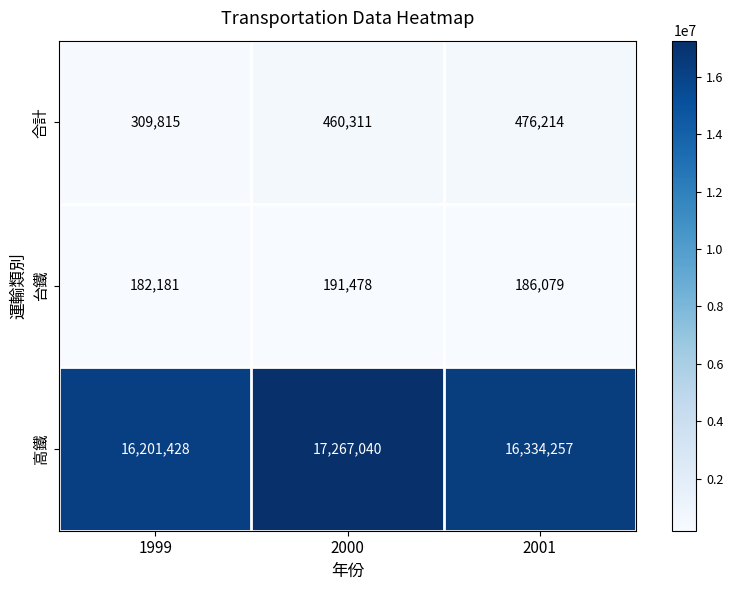

At 2000, list the series in order from largest to smallest.

高鐵, 合計, 台鐵